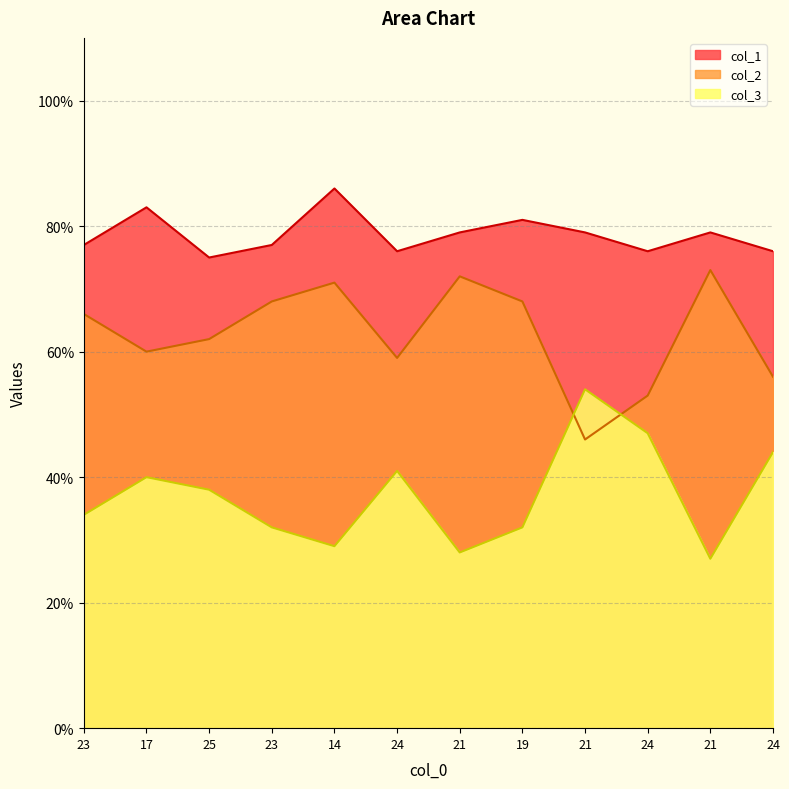

True or false: col_2 and col_1 intersect in this chart.

False